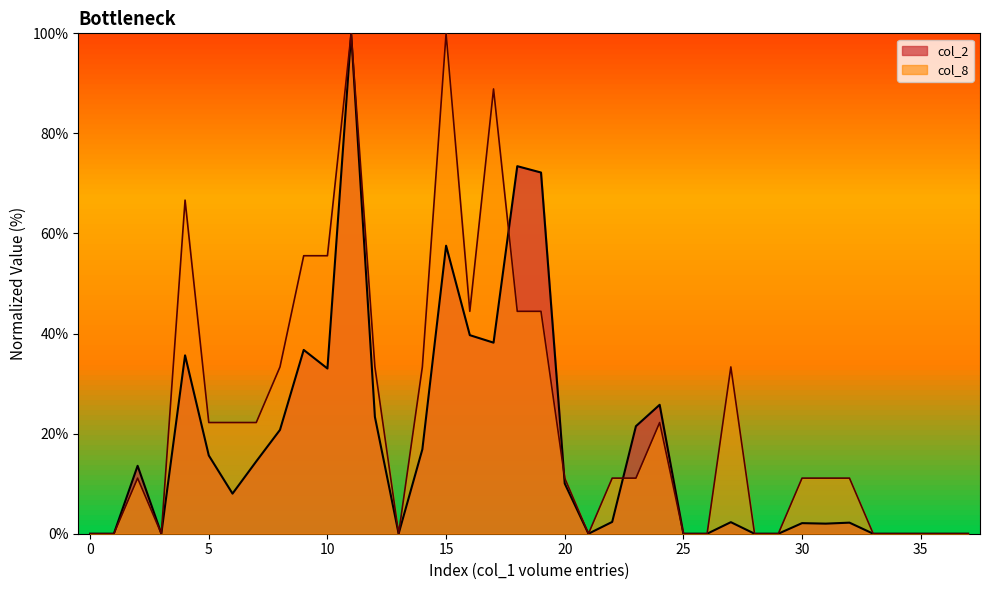

Where is col_2 nearest to the value 50?

15